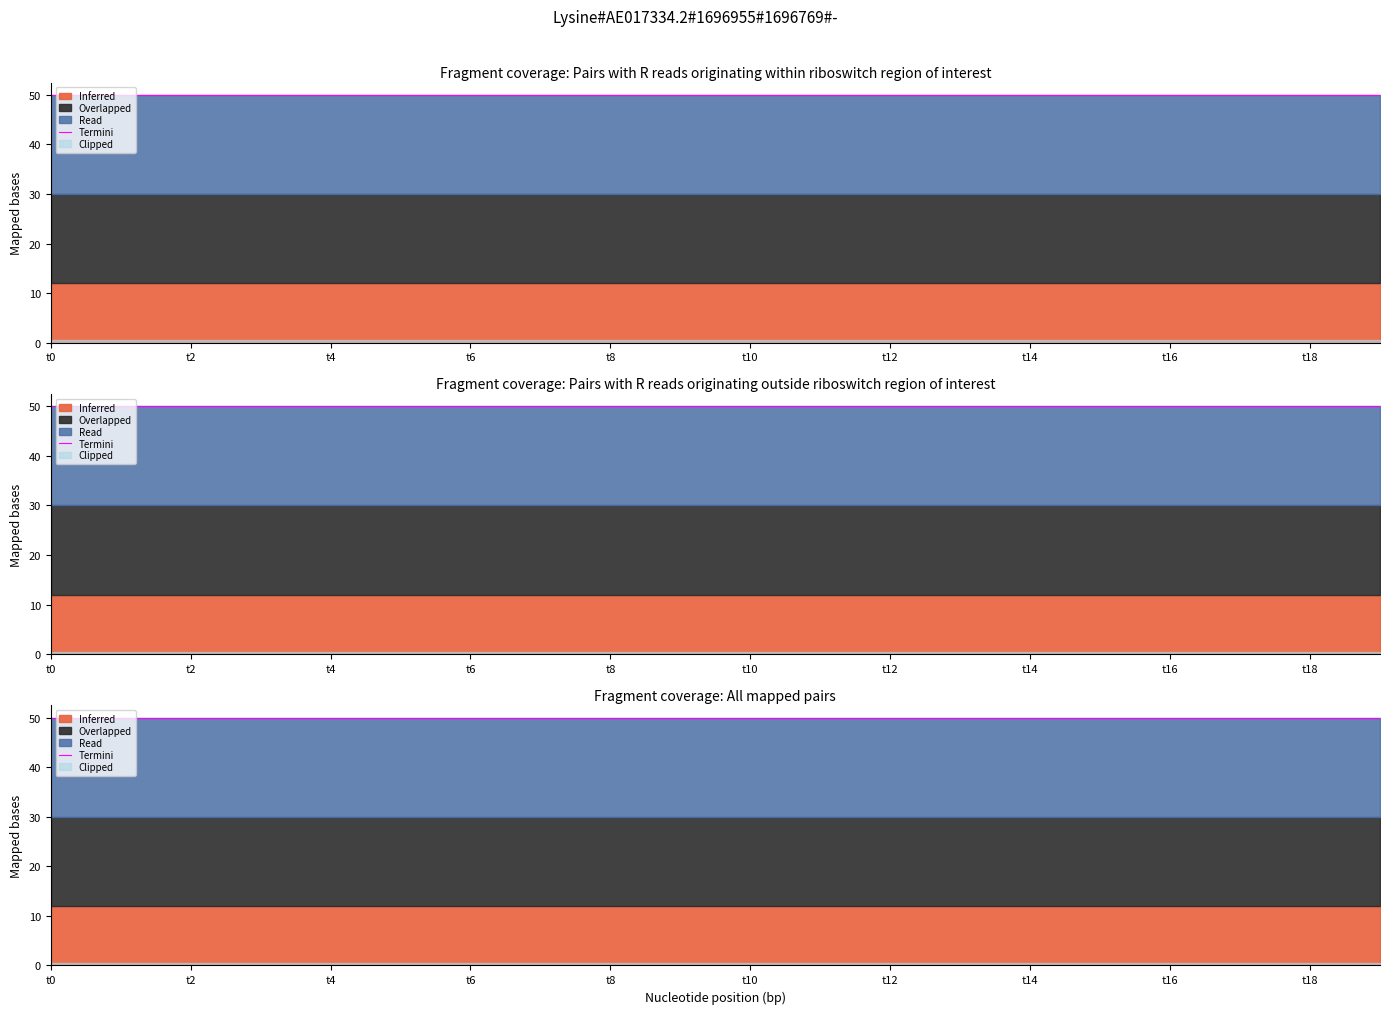

The k3 series shows 31 at t9. True or false?

False